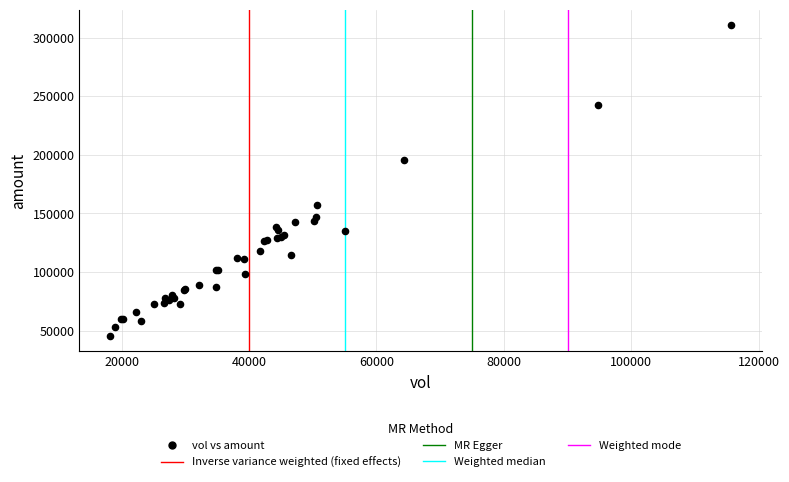

What Y value in the scatter plot is closest to 178164?

196040.3